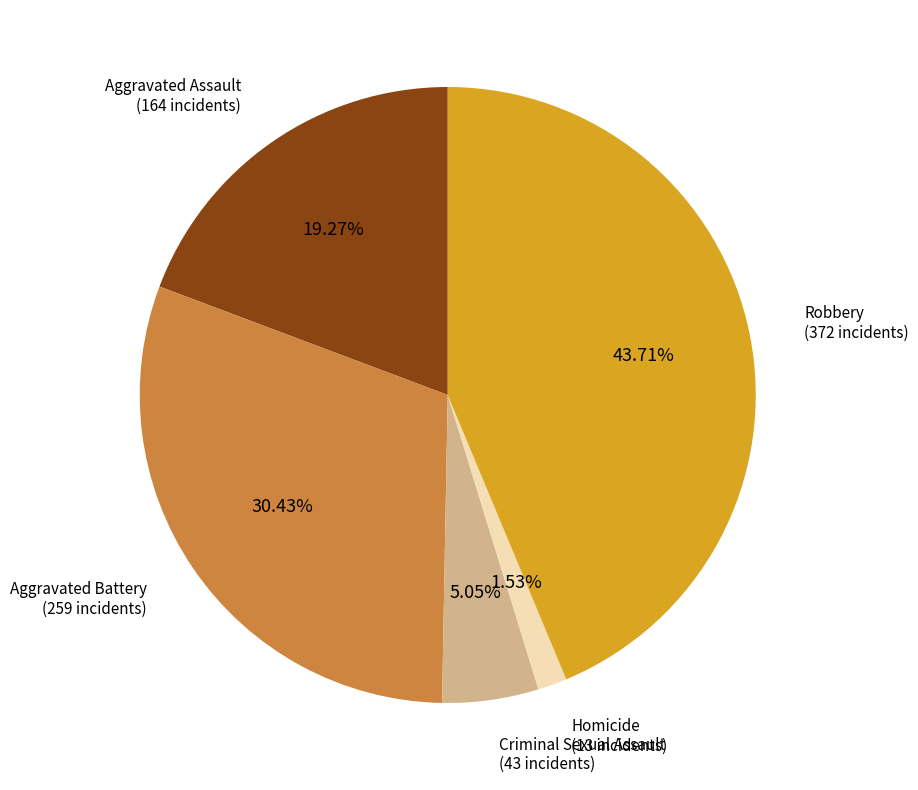

Is there a majority slice in this chart?

No